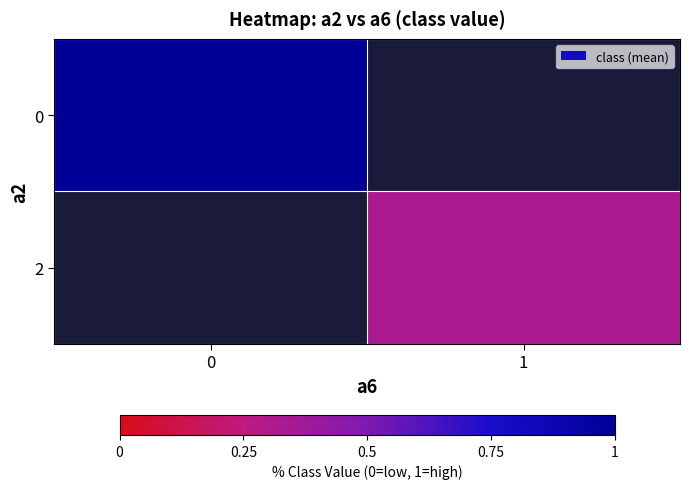

List the labels in order of row_0 value, smallest first.

0, 1